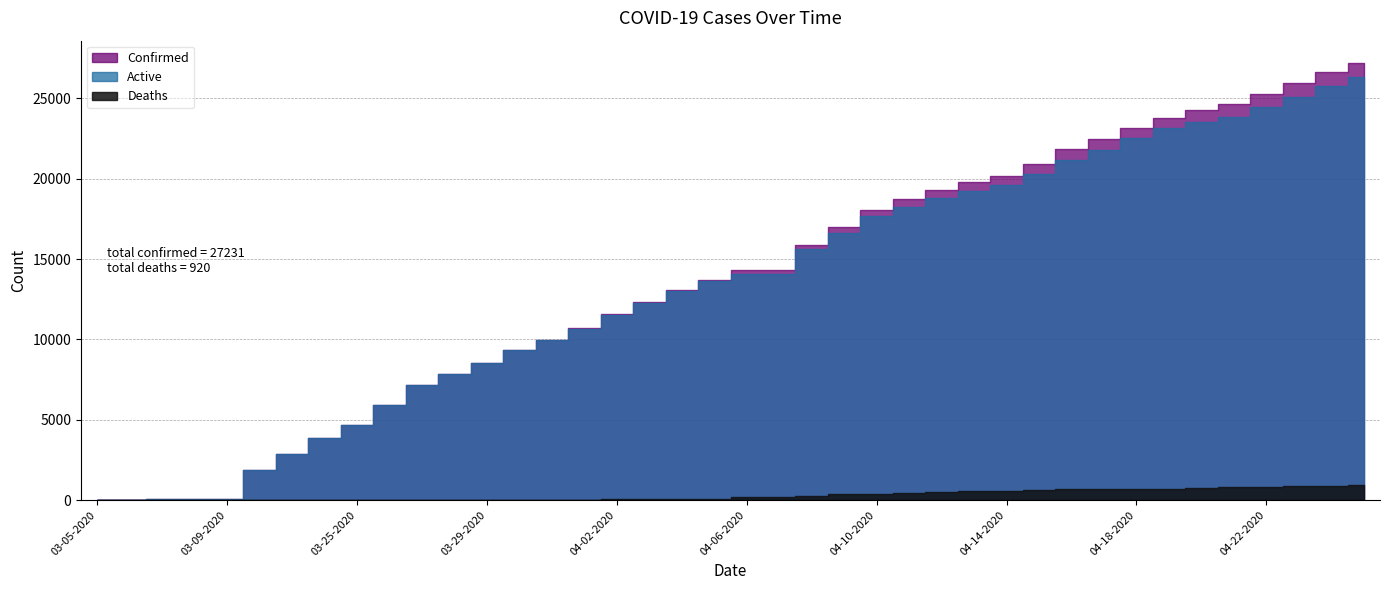

Rank the series at 03-31-2020 from lowest to highest value.

Deaths, Active, Confirmed